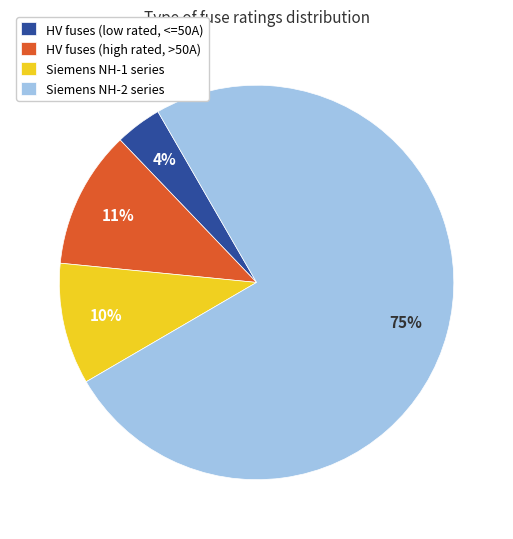

To the nearest percent, what is the average slice percentage?

25%